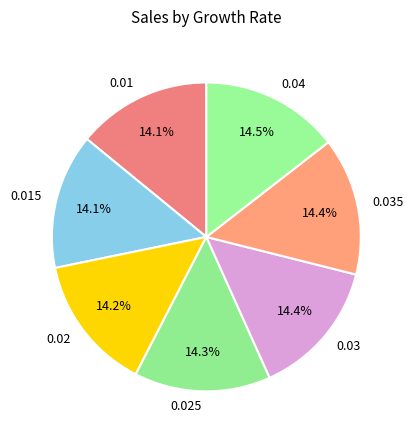

To the nearest percent, what is the average slice percentage?

14%